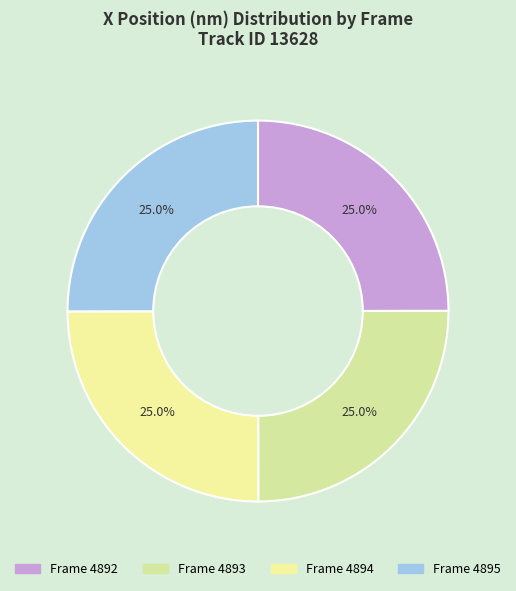

How many slices are in this pie chart?

4